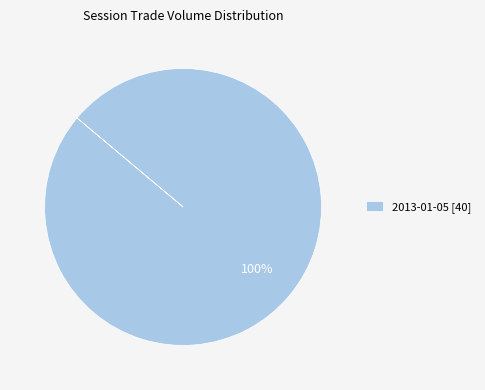

Count the number of slices in the pie.

1